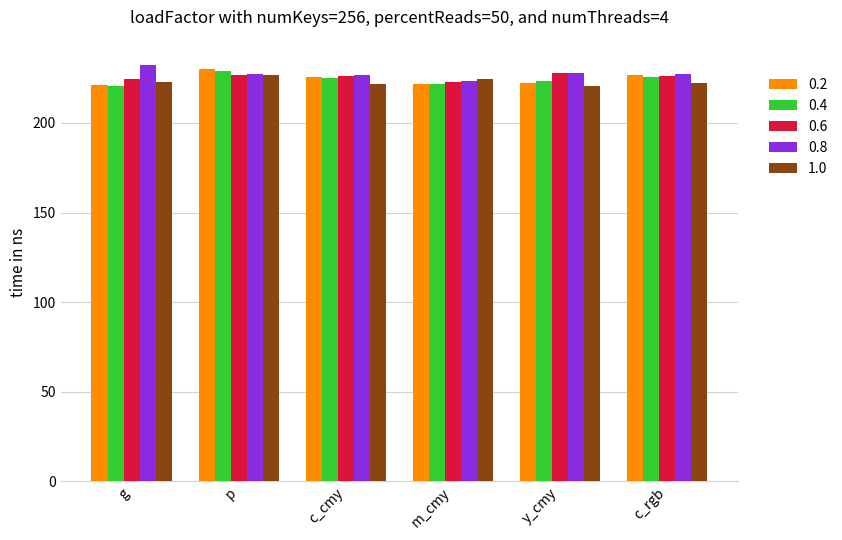

What is the spread (max minus min) of values at y_cmy?

7.5